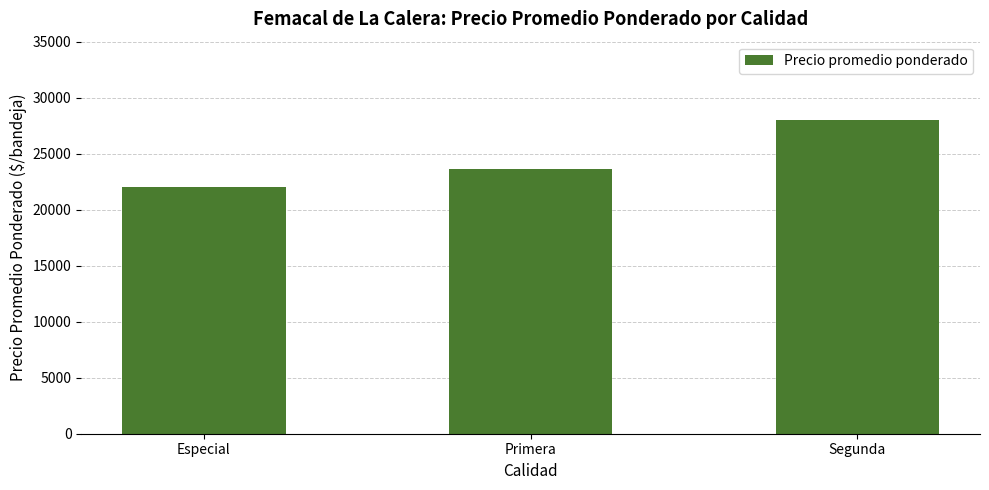

What is the approximate value at Segunda, to the nearest 100?

28000